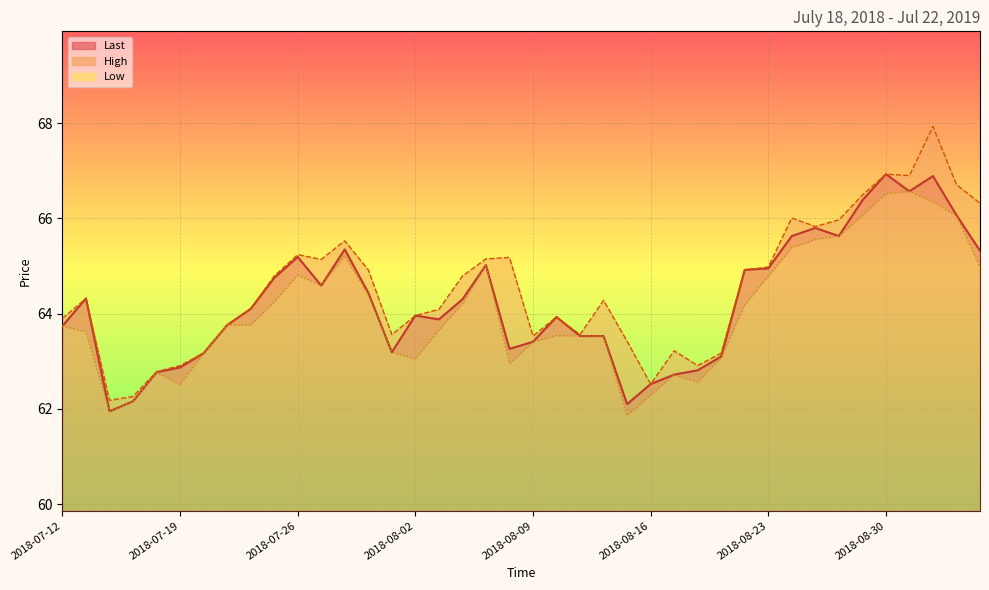

True or false: Last has a value of 64.4 at 2018-07-31.

True